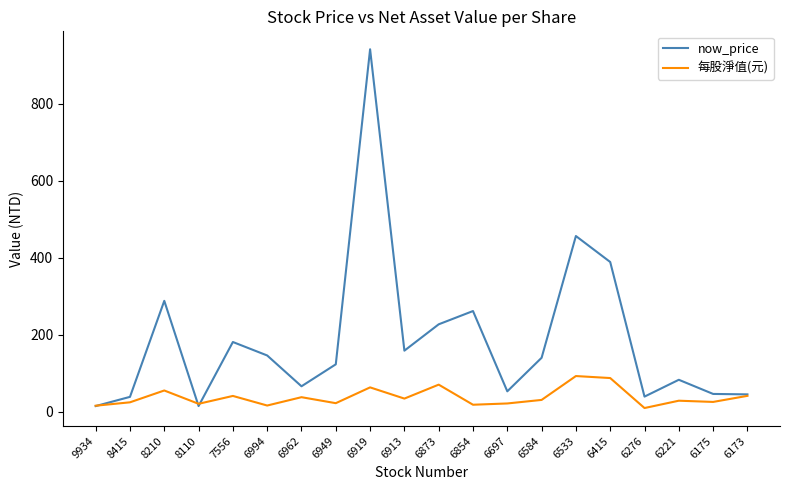

Does the chart display data point markers on the line(s)?

No